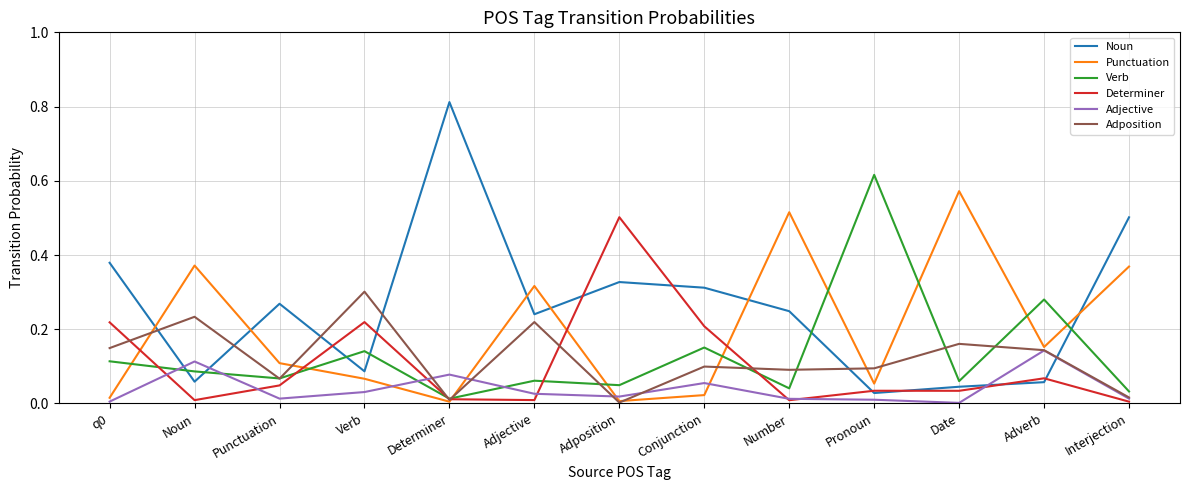

True or false: Adjective and Verb intersect in this chart.

True